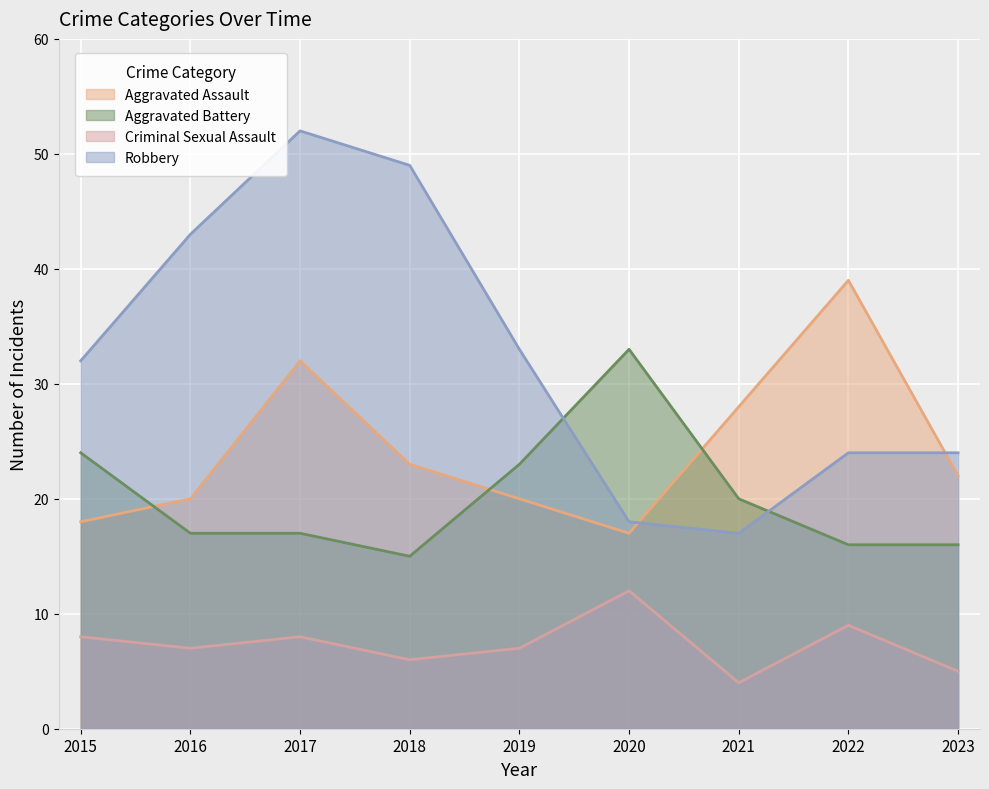

At which category is the sum across all series the highest?

2017